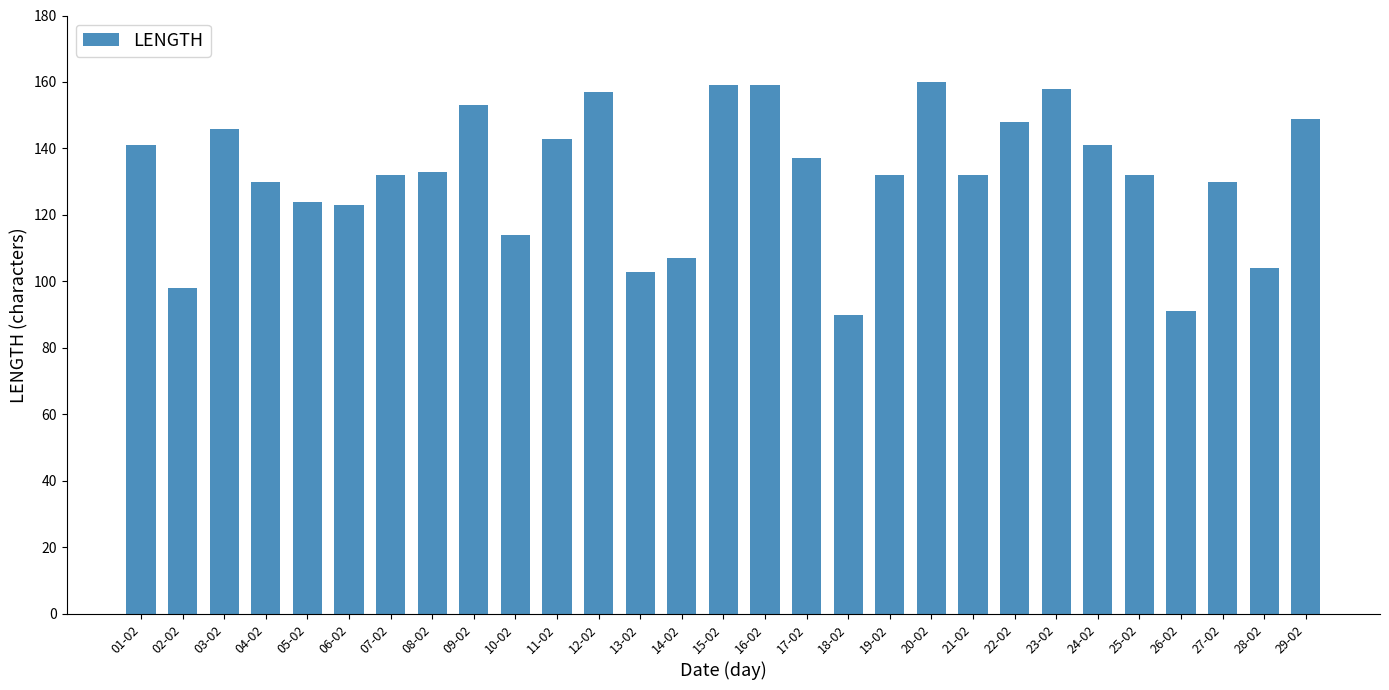

Reading right to left, extract all data points from this chart.

149	104	130	91	132	141	158	148	132	160	132	90	137	159	159	107	103	157	143	114	153	133	132	123	124	130	146	98	141